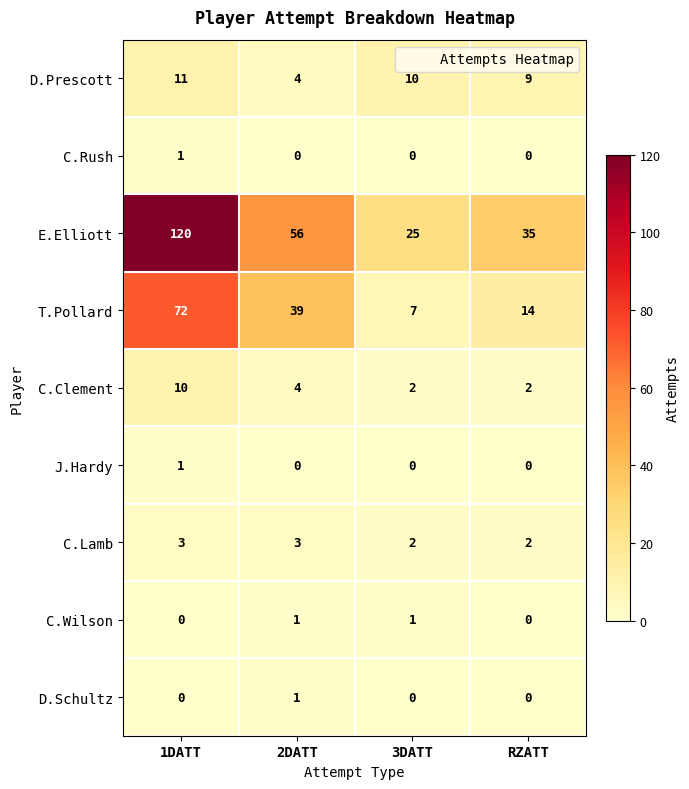

Is it true that J.Hardy equals 0 at 2DATT?

True